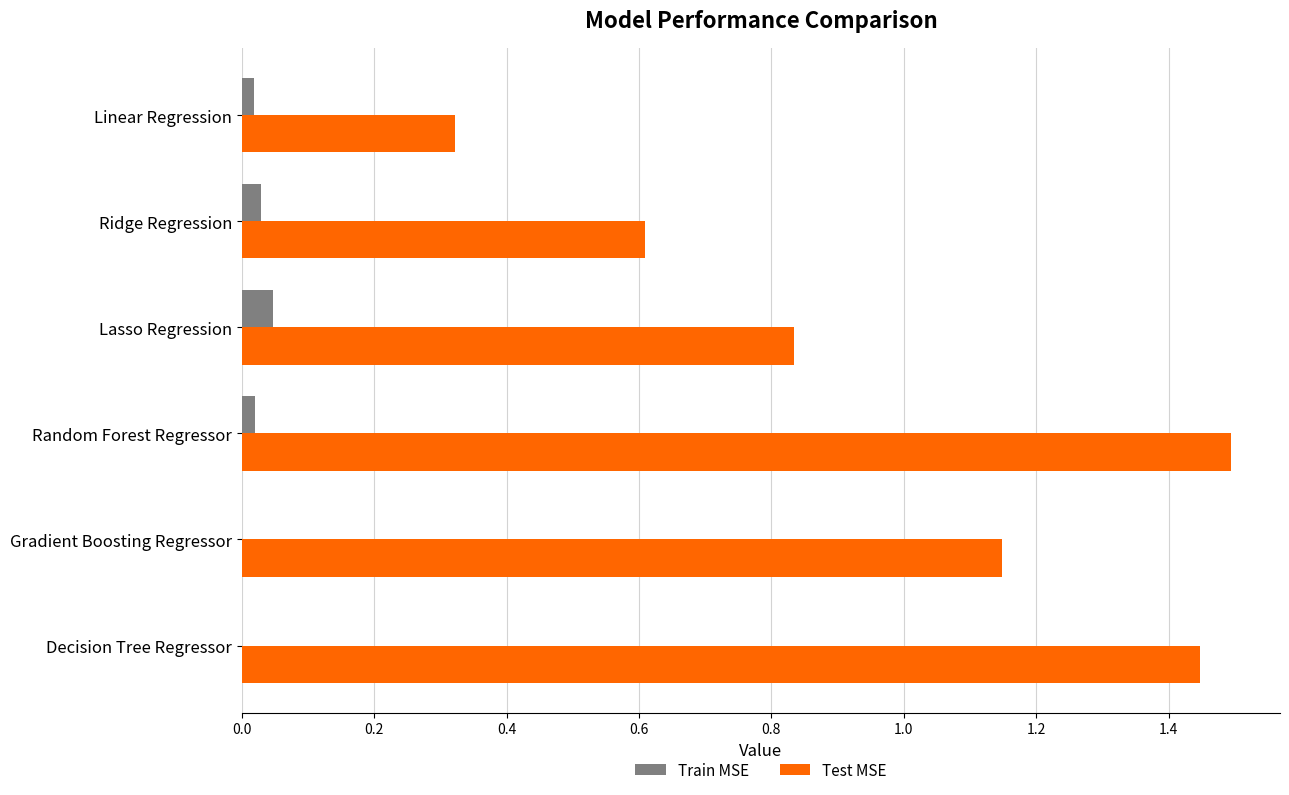

Which series has the largest total across all categories?

Test MSE